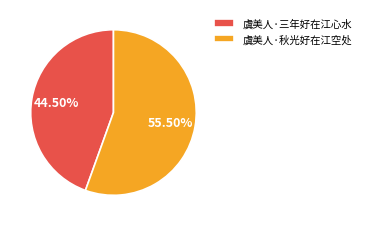

Do 虞美人·三年好在江心水 and 虞美人·秋光好在江空处 together represent more than half of the pie?

Yes